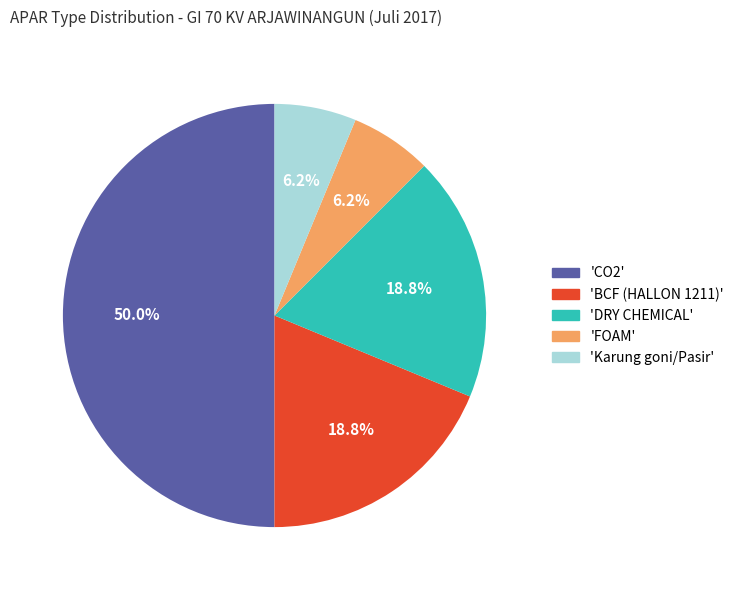

How many segments does this pie chart have?

5